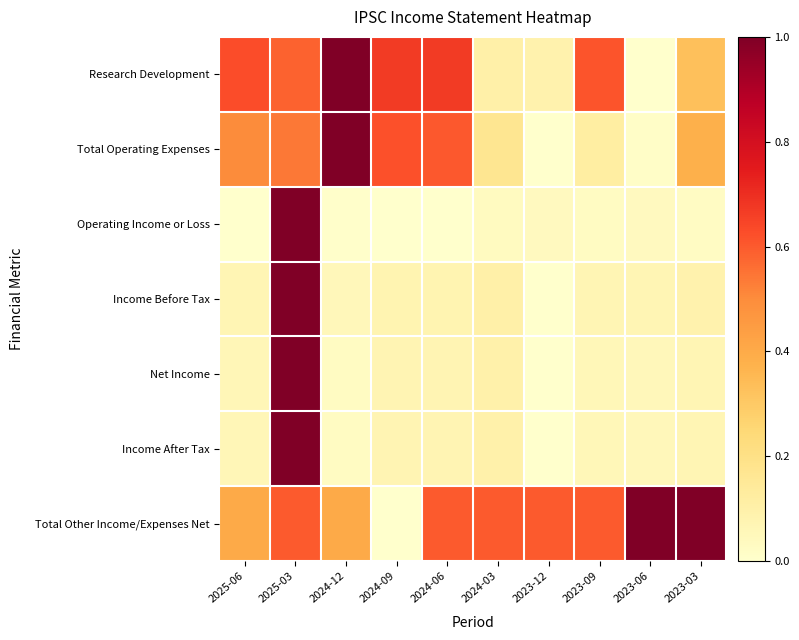

At which category is the sum across all series the highest?

2025-03